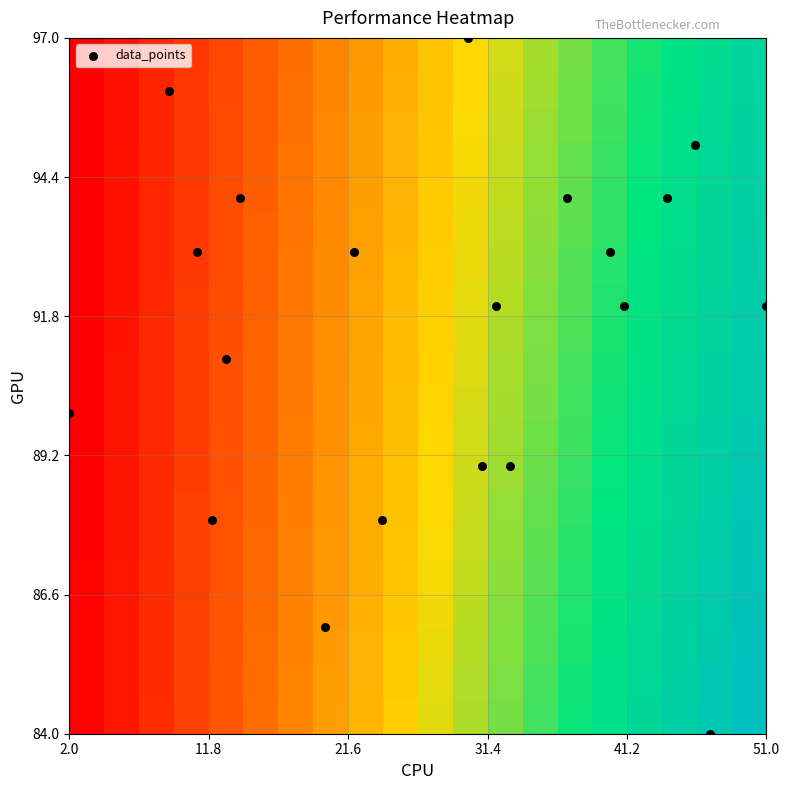

How many categories are shown in the chart?

20